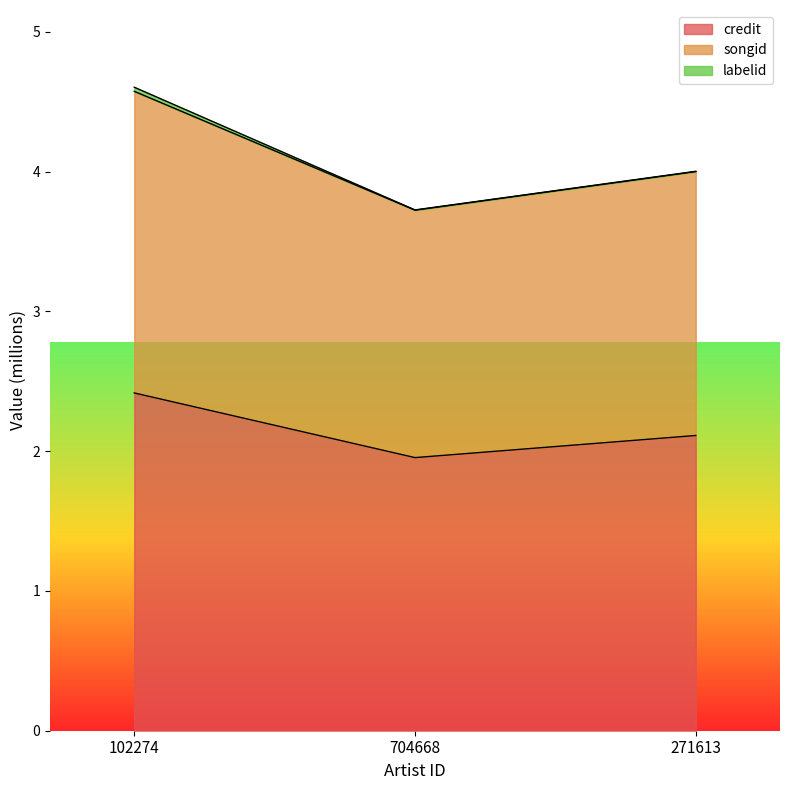

At which category is the sum across all series the highest?

102274